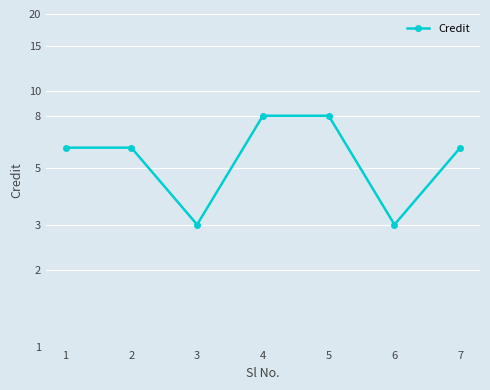

Count the number of values greater than 6.

2